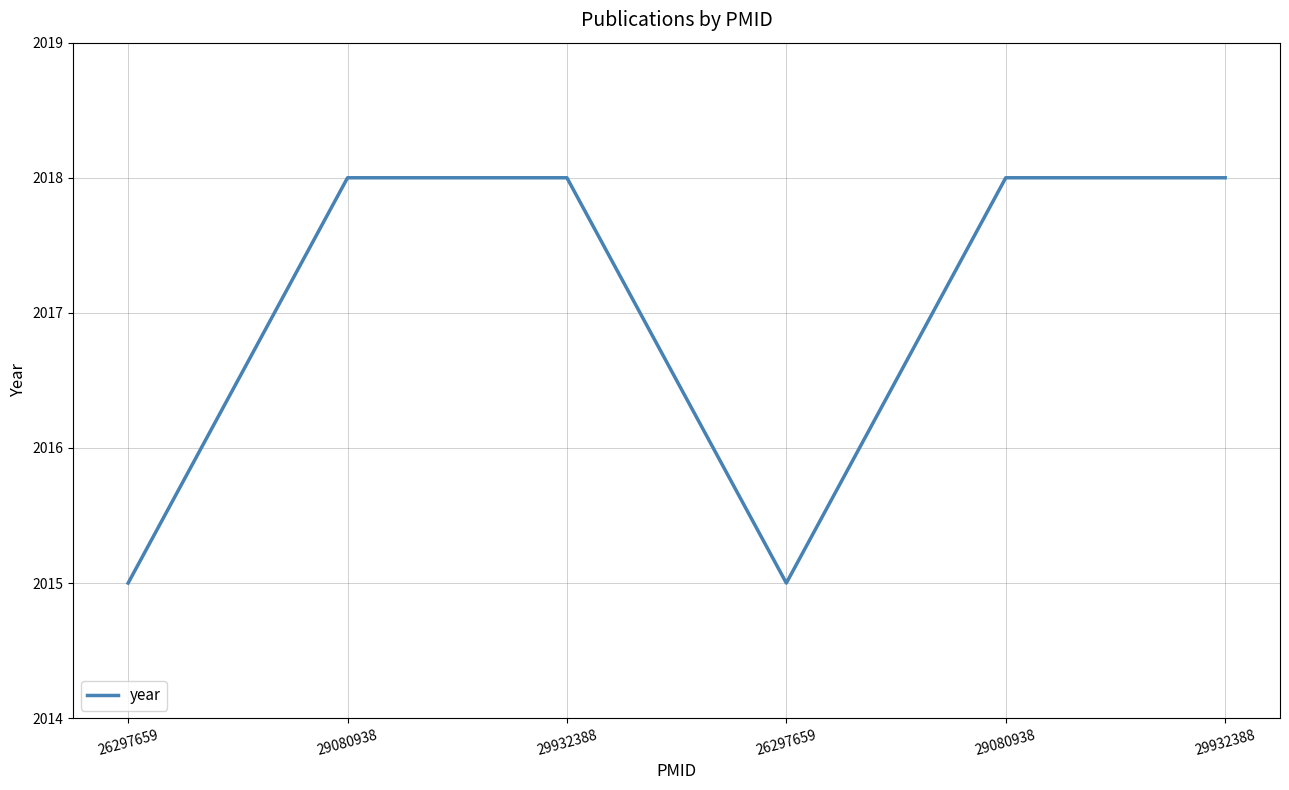

What is the sum of the values at 26297659 and 29932388?

4033